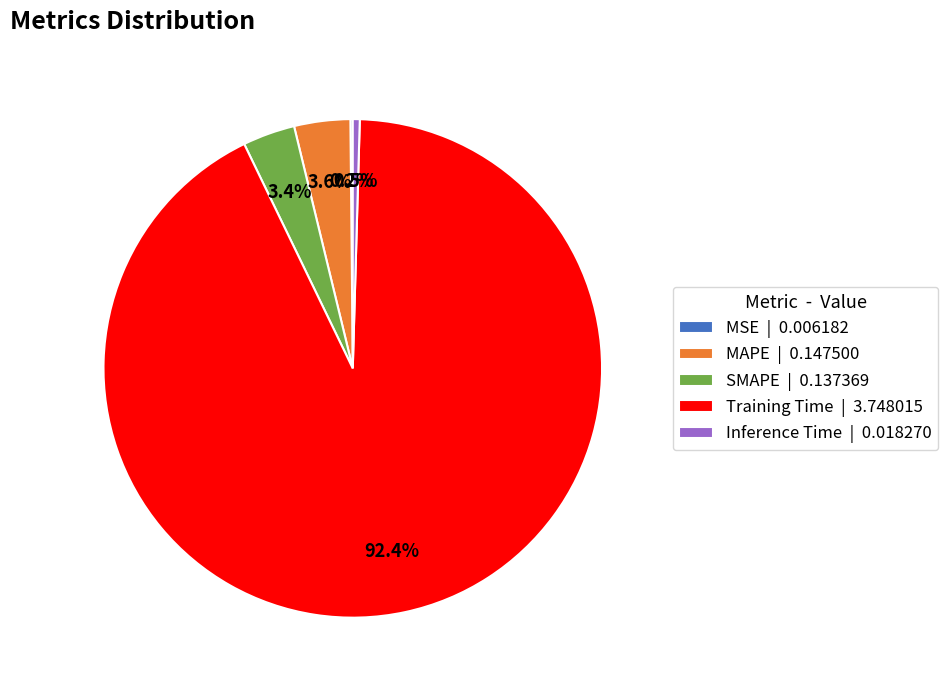

Which slice represents more than half of the pie?

Training Time